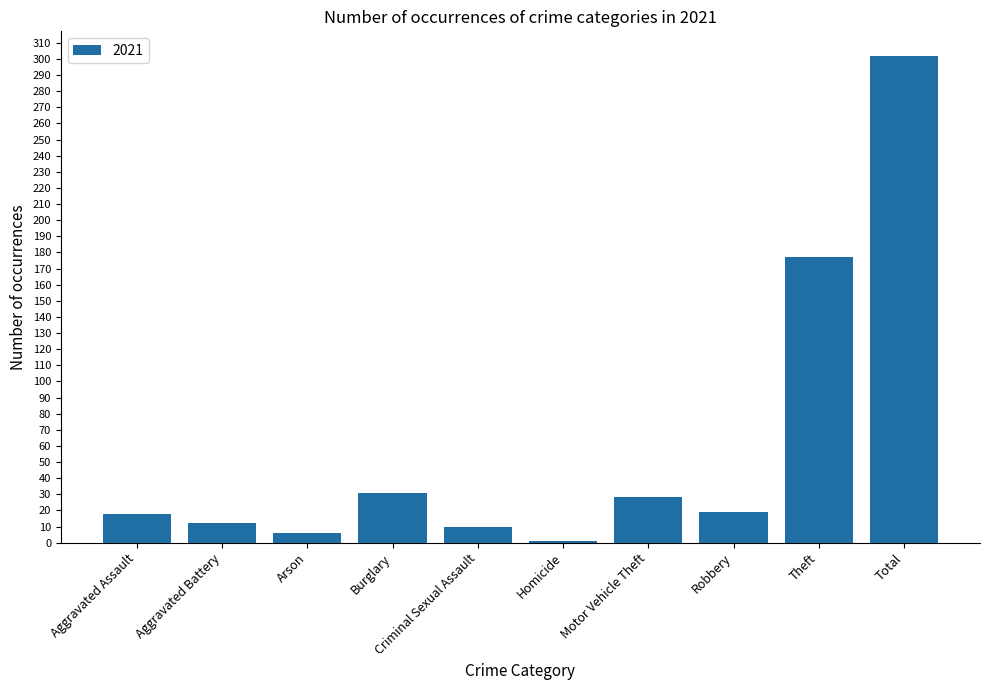

How many data points are less than 19?

5